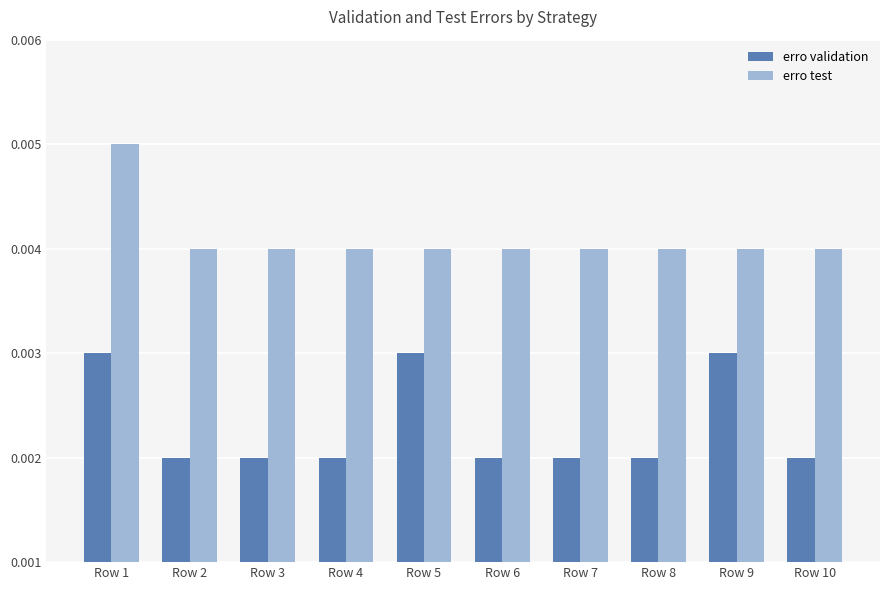

Does the chart contain stacked bars?

No